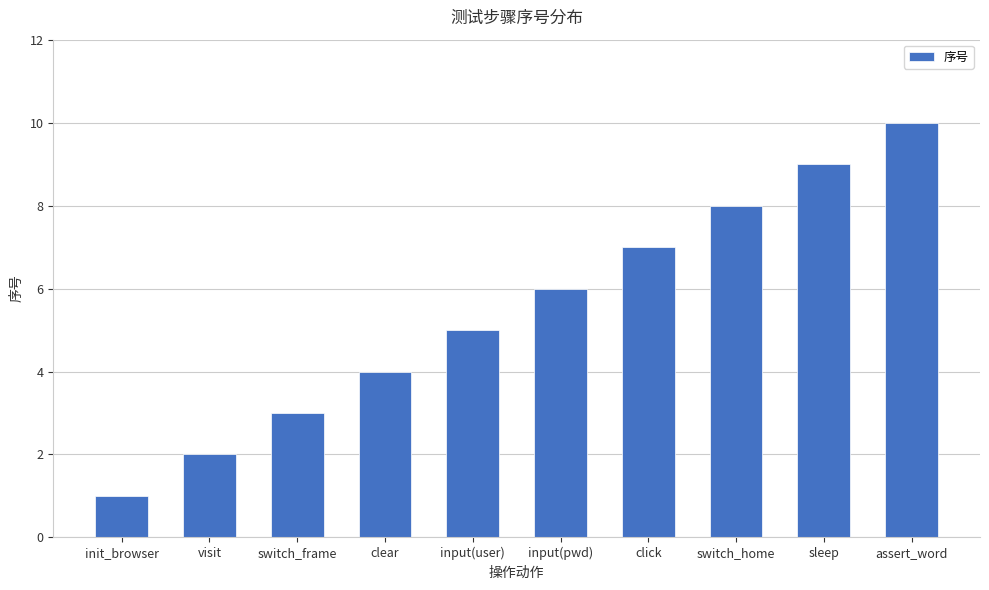

What is the value of the 9th bar from the left?

9